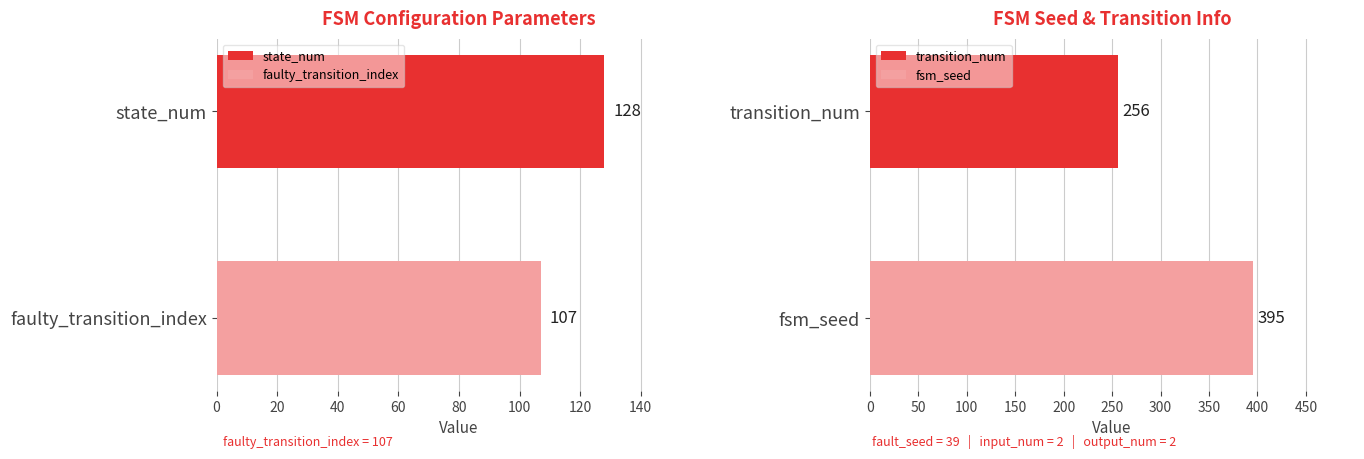

What is the lowest value of the faulty_transition_index series?

107